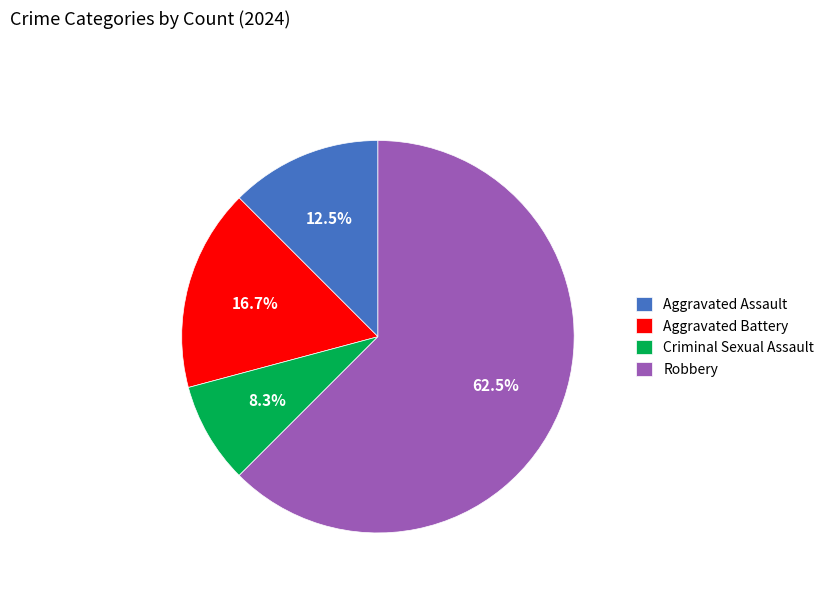

Which slice is the largest?

Robbery